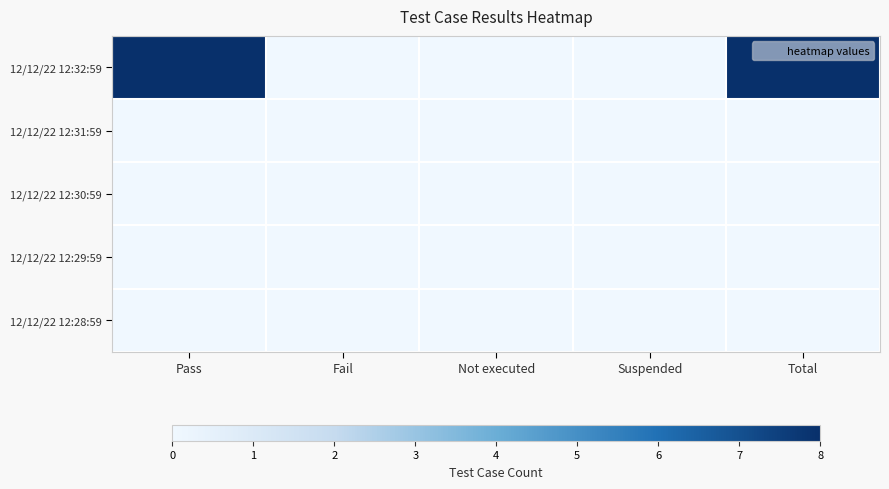

At how many categories does at least one series exceed 0?

2